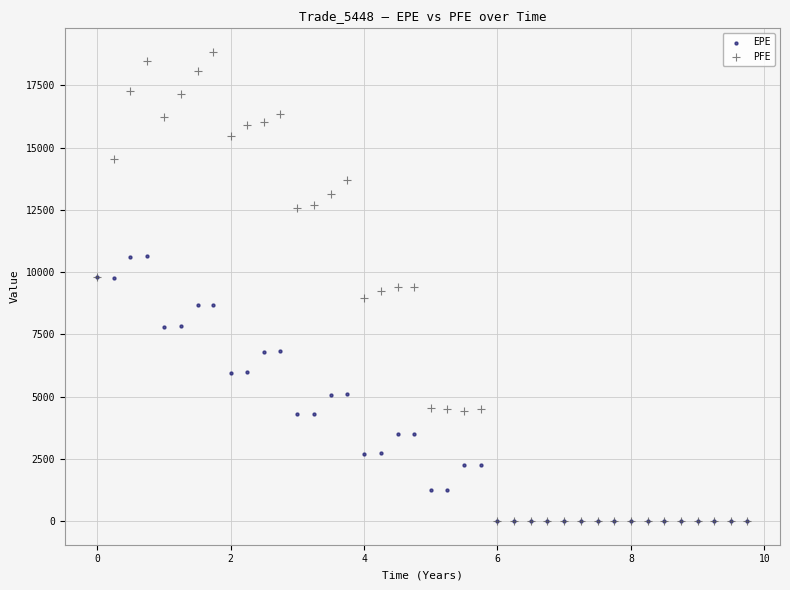

What are all the series names shown in the legend?

EPE, PFE